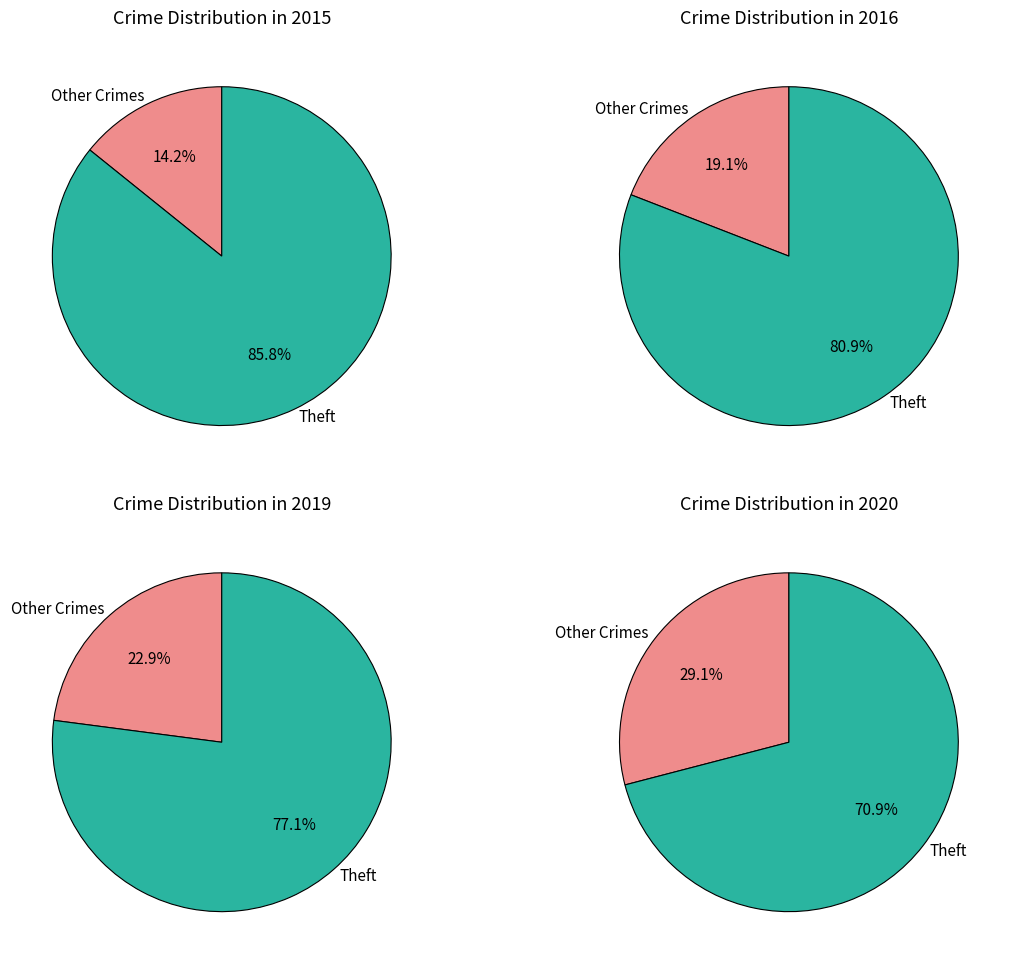

How many slices are in this pie chart?

8